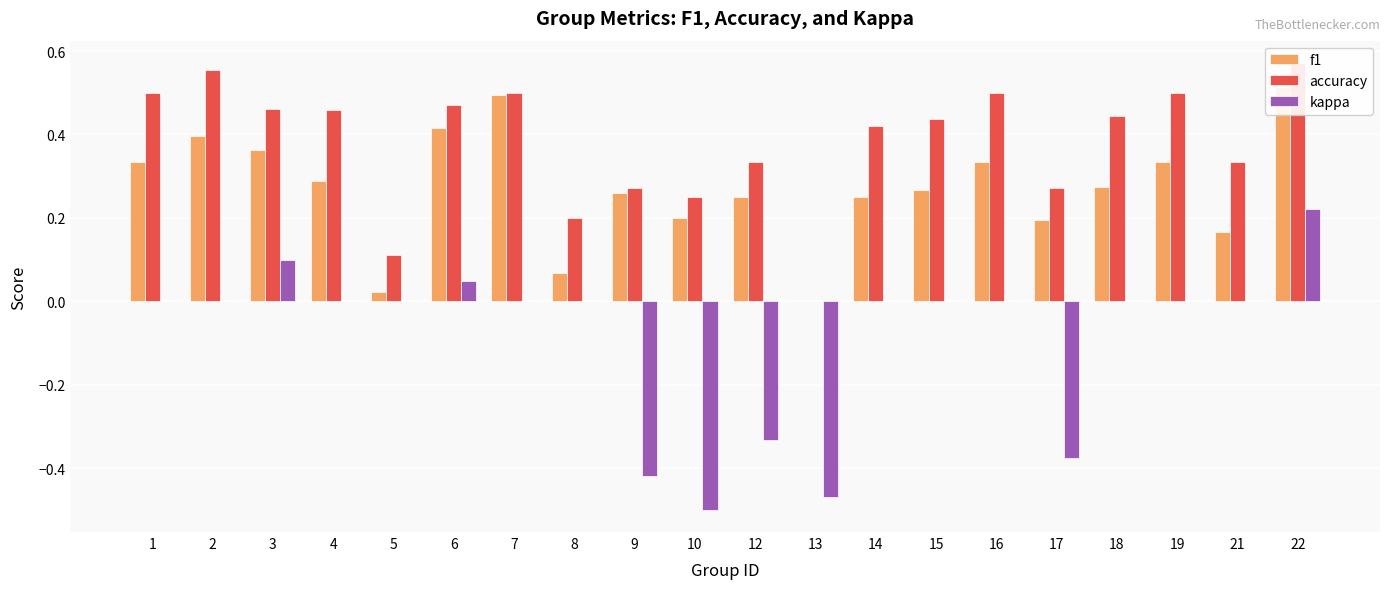

Is it true that f1 equals 0.2 at 13?

False